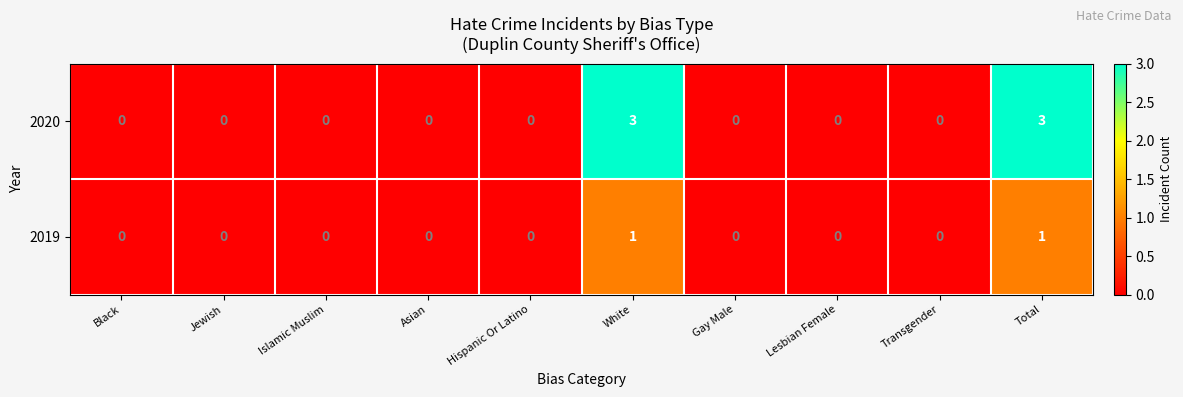

Which series has the largest range (max minus min)?

2020